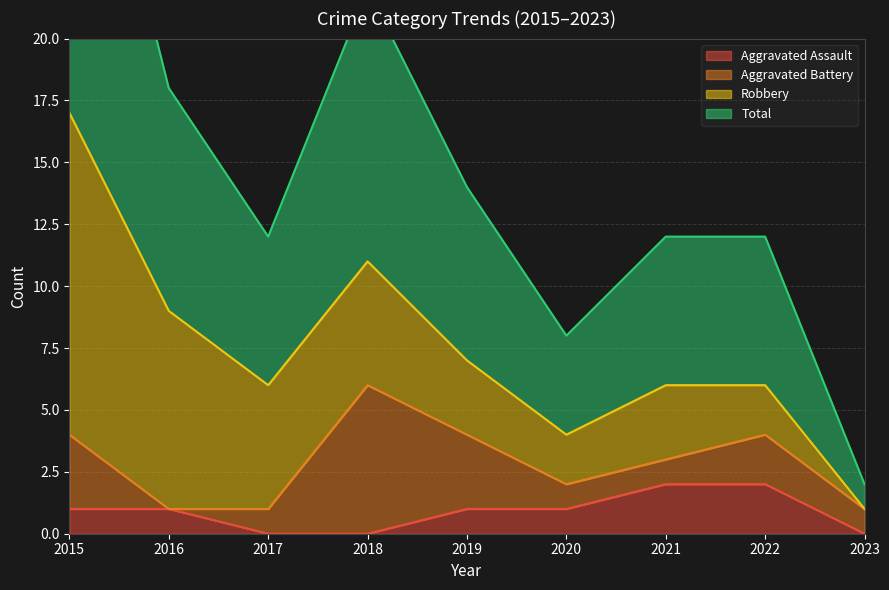

How many values in Aggravated Assault are above zero?

6